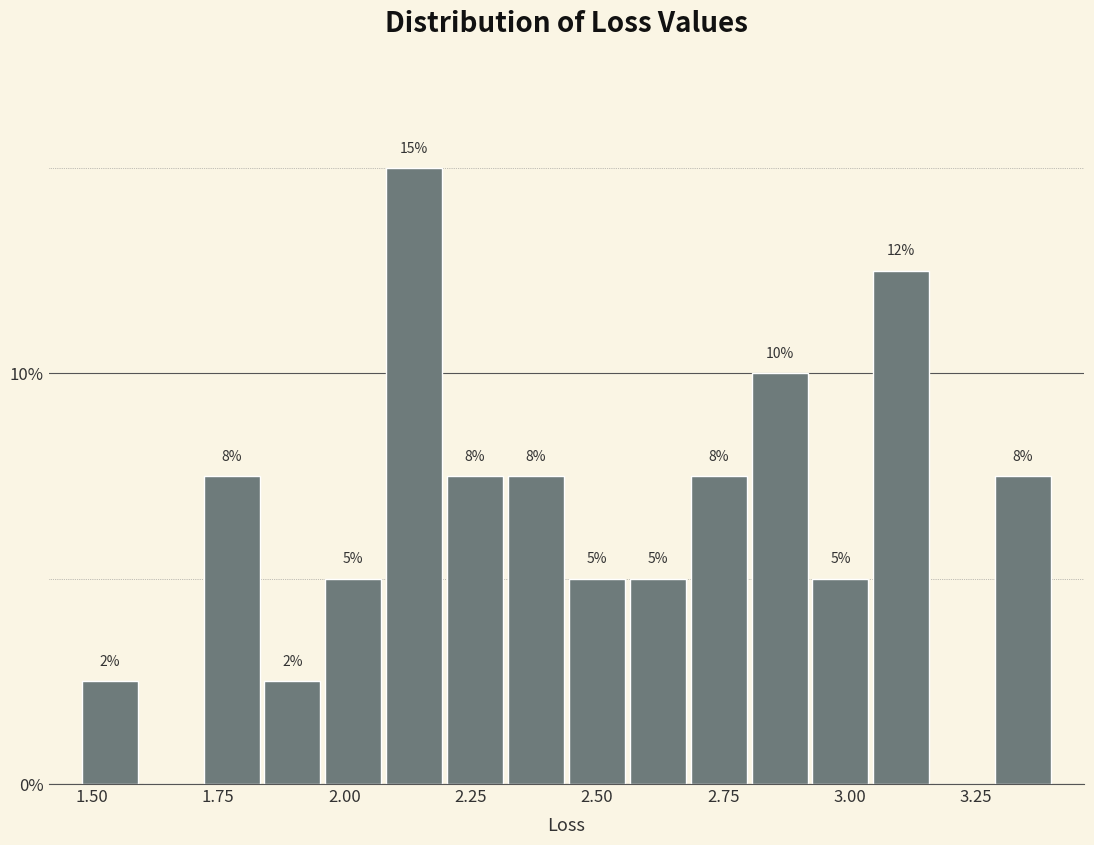

Around what value on the x-axis is the tallest bar? Give the approximate position of its centre, as read against the axis.

2.15